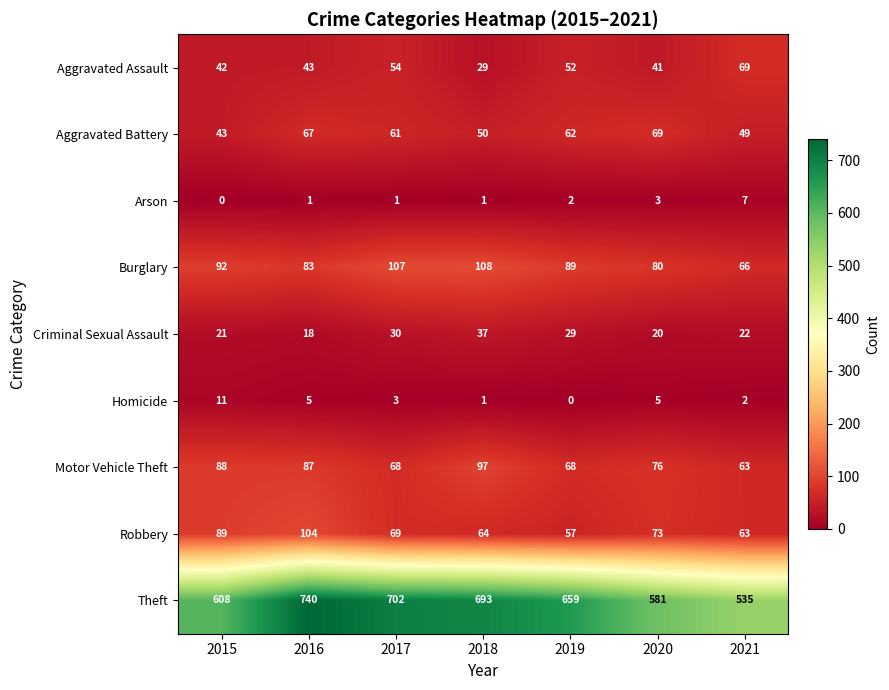

How many data points in Motor Vehicle Theft are less than 76?

3